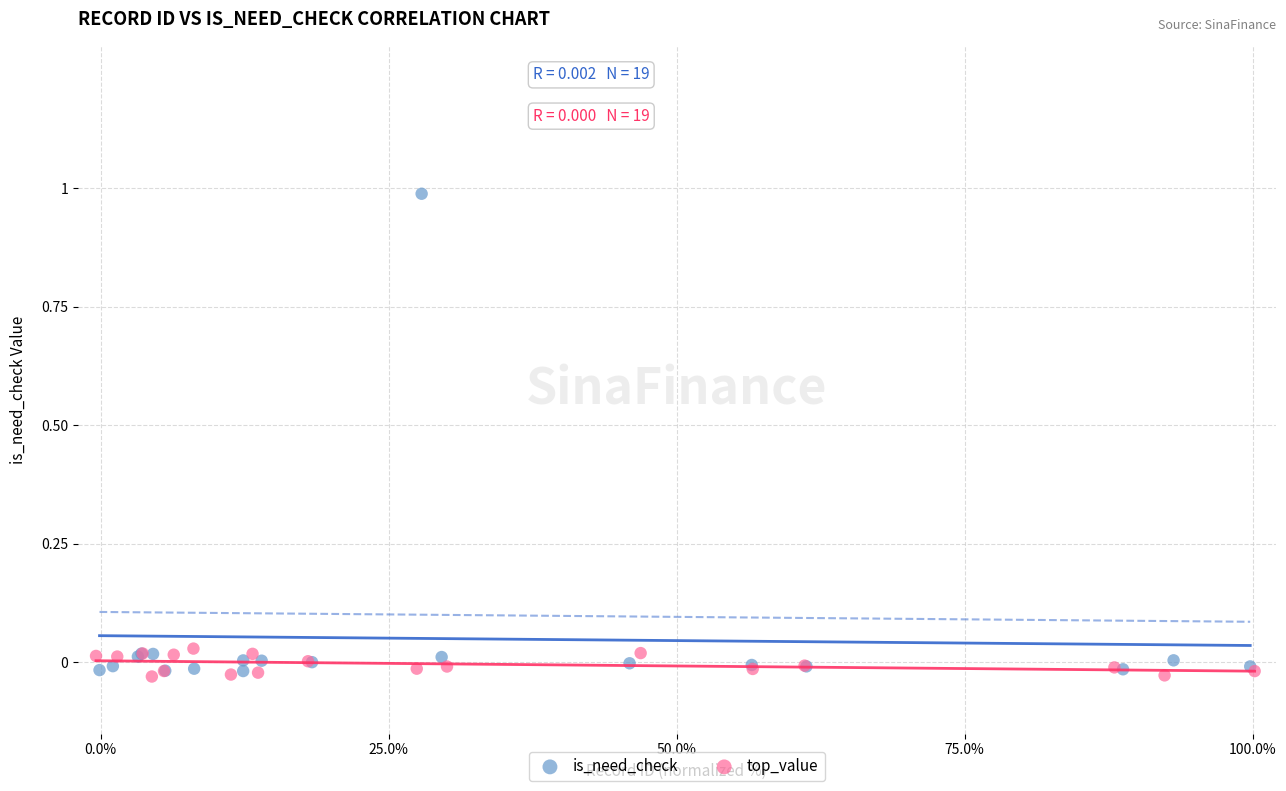

What are all the series names shown in the legend?

is_need_check, top_value